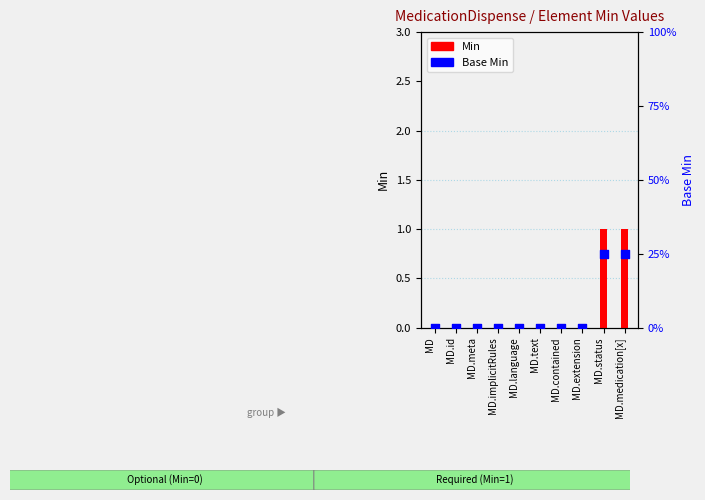

Which series has the largest total across all categories?

Min